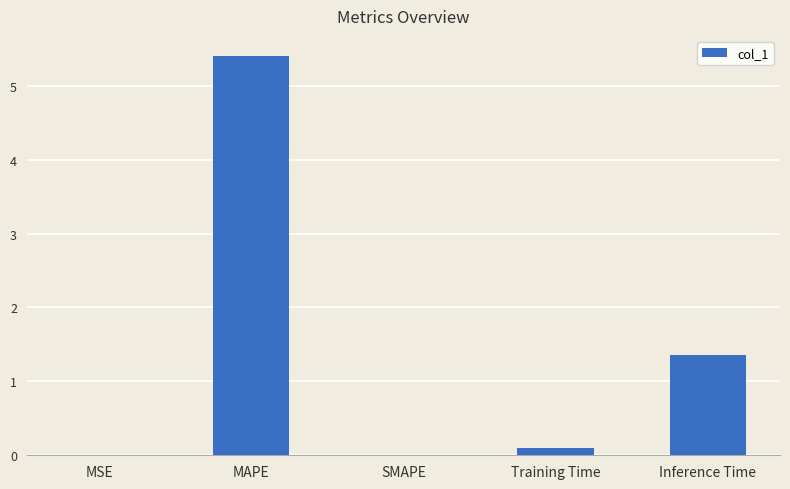

Is it true that the value at Training Time is 0.1?

True